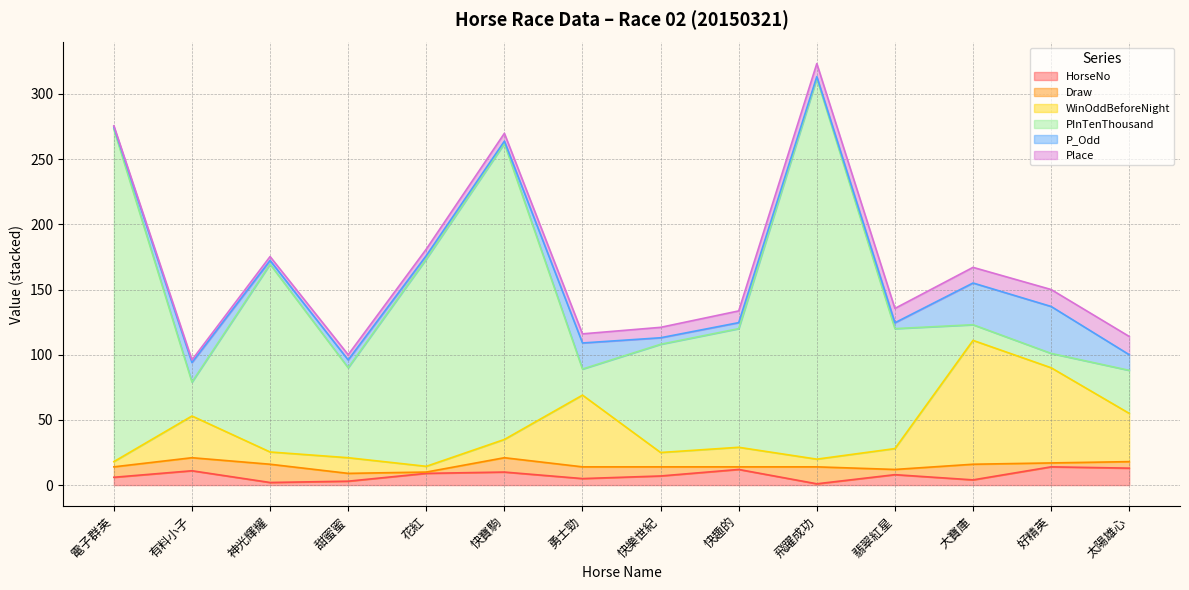

The value of Draw at 有料小子 is 4.9. True or false?

False